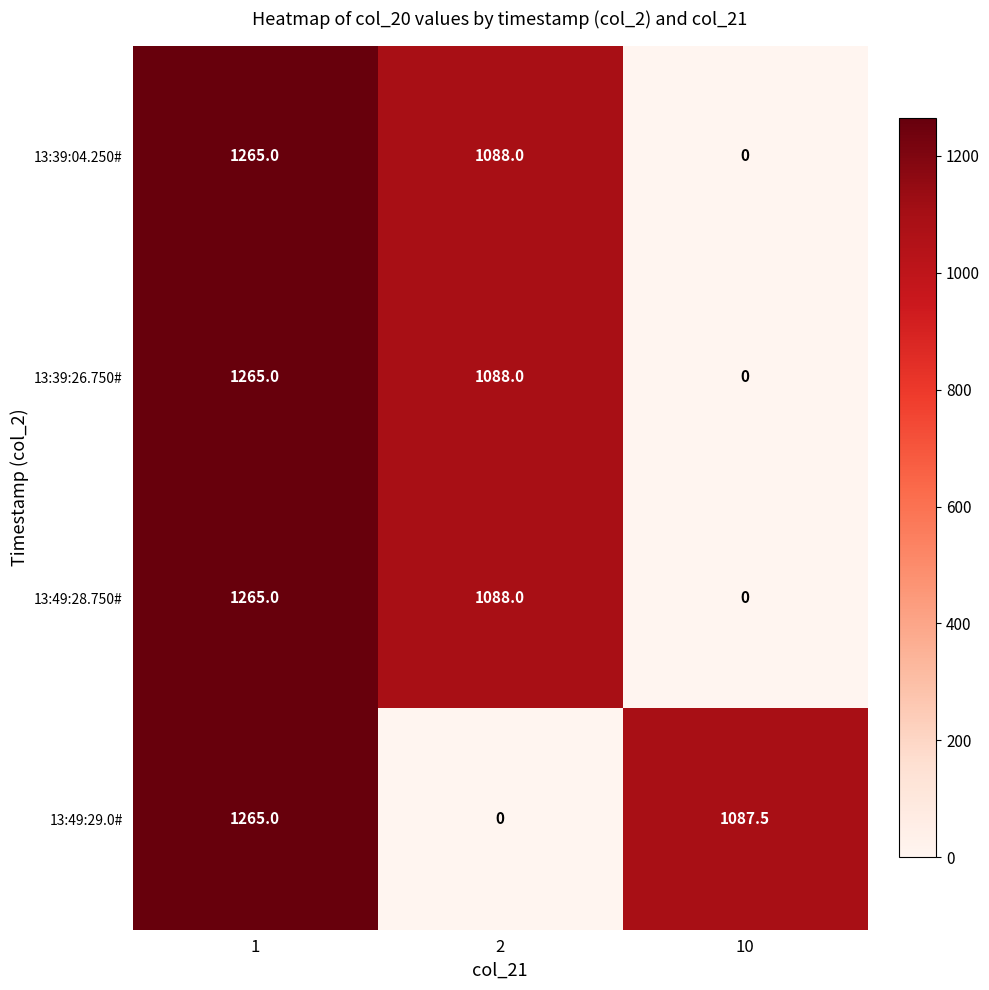

What is the total value across all series at 10?

1087.5